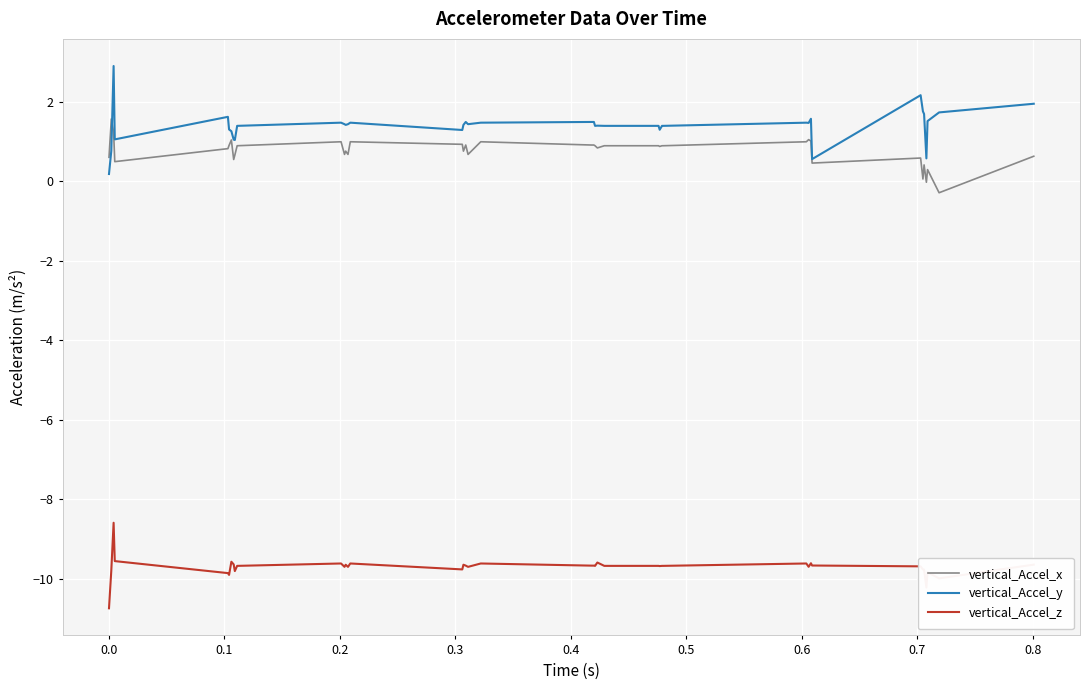

List the series in order of their peak value, lowest first.

vertical_Accel_z, vertical_Accel_x, vertical_Accel_y